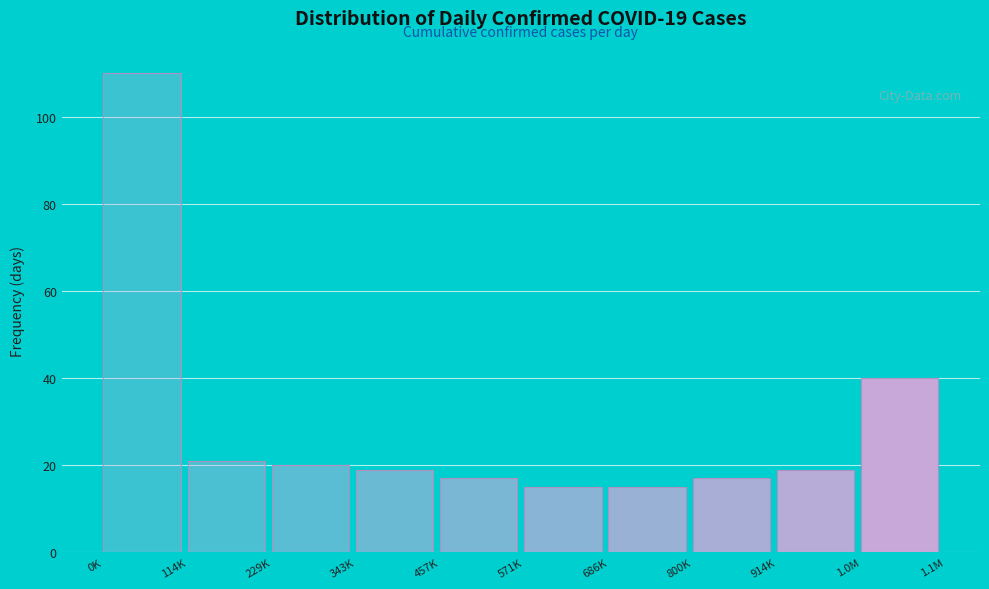

Reading left to right, list all the values displayed in this chart.

0K=110	114K=21	229K=20	343K=19	457K=17	571K=15	686K=15	800K=17	914K=19	1.0M=40